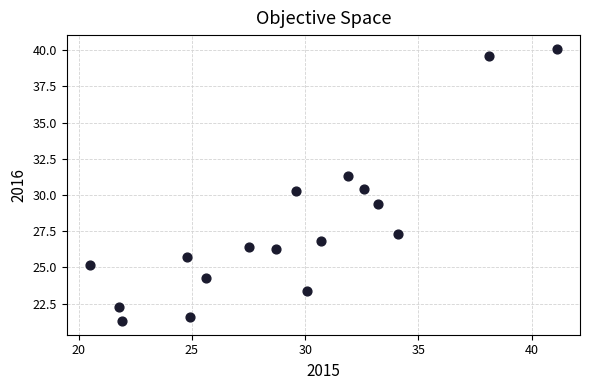

What is the range of X values (max minus min)?

20.6